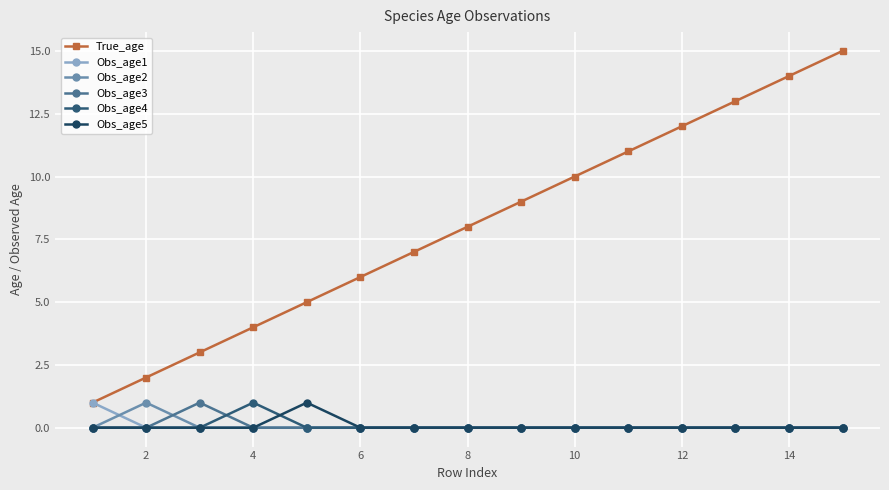

What are all the series names shown in the legend?

True_age, Obs_age1, Obs_age2, Obs_age3, Obs_age4, Obs_age5